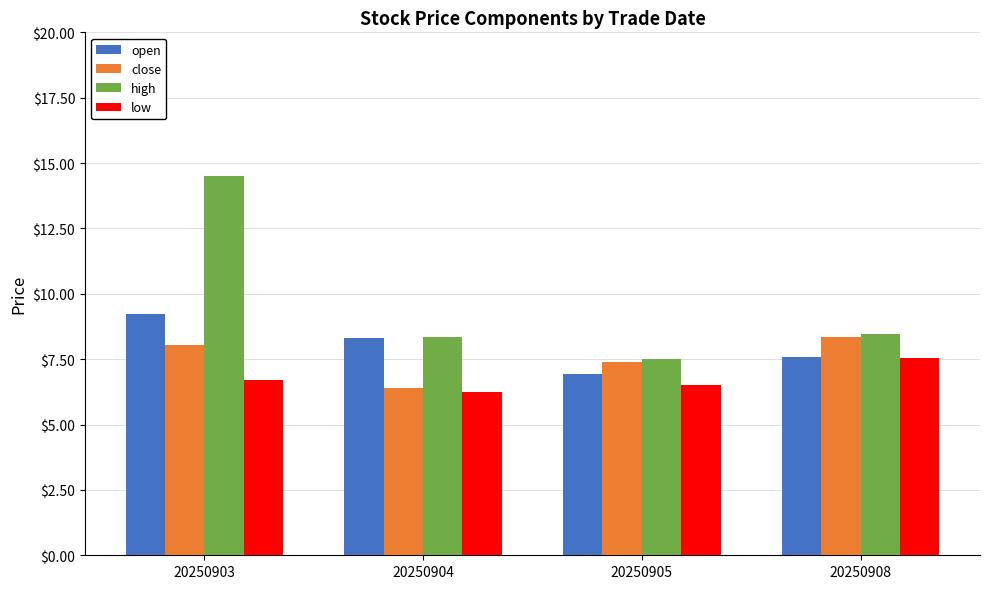

Which category has the highest value across all series?

20250903